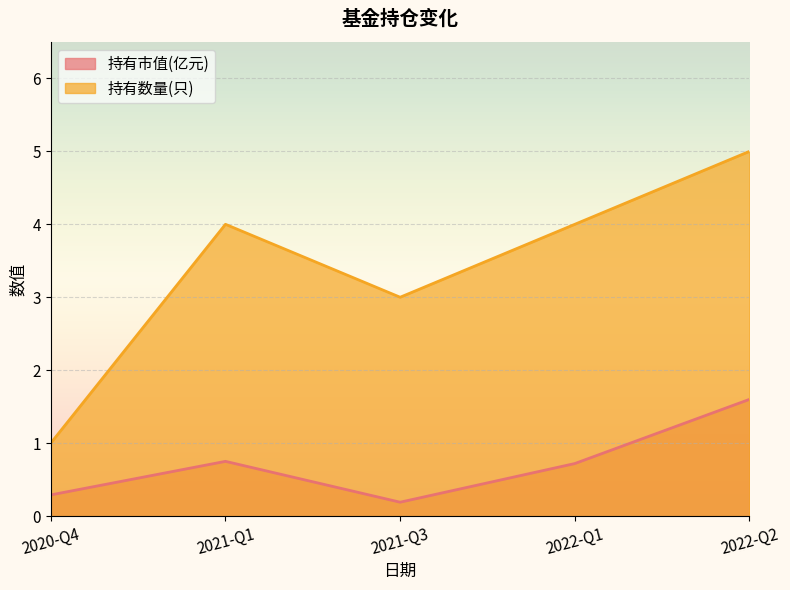

At which category is the sum across all series the highest?

2022-Q2